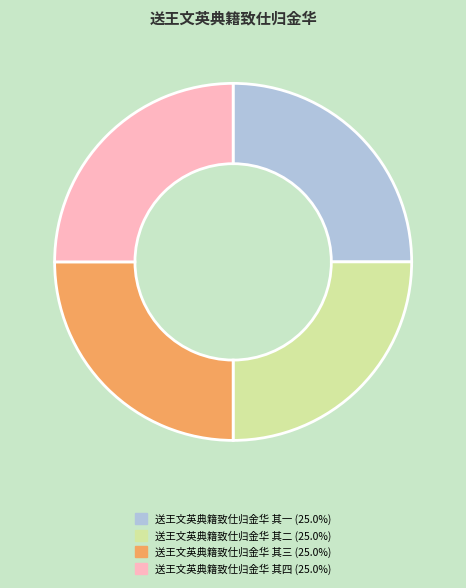

True or false: 送王文英典籍致仕归金华 其三 accounts for 25% of the total.

True